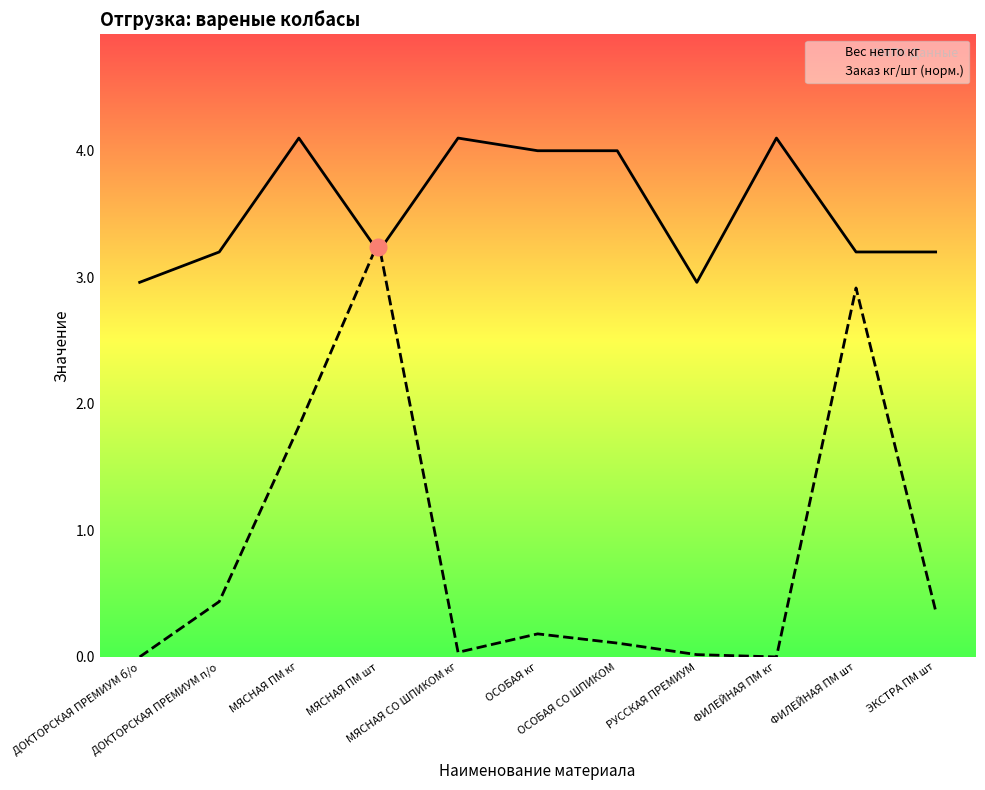

Does the chart have visible grid lines?

No